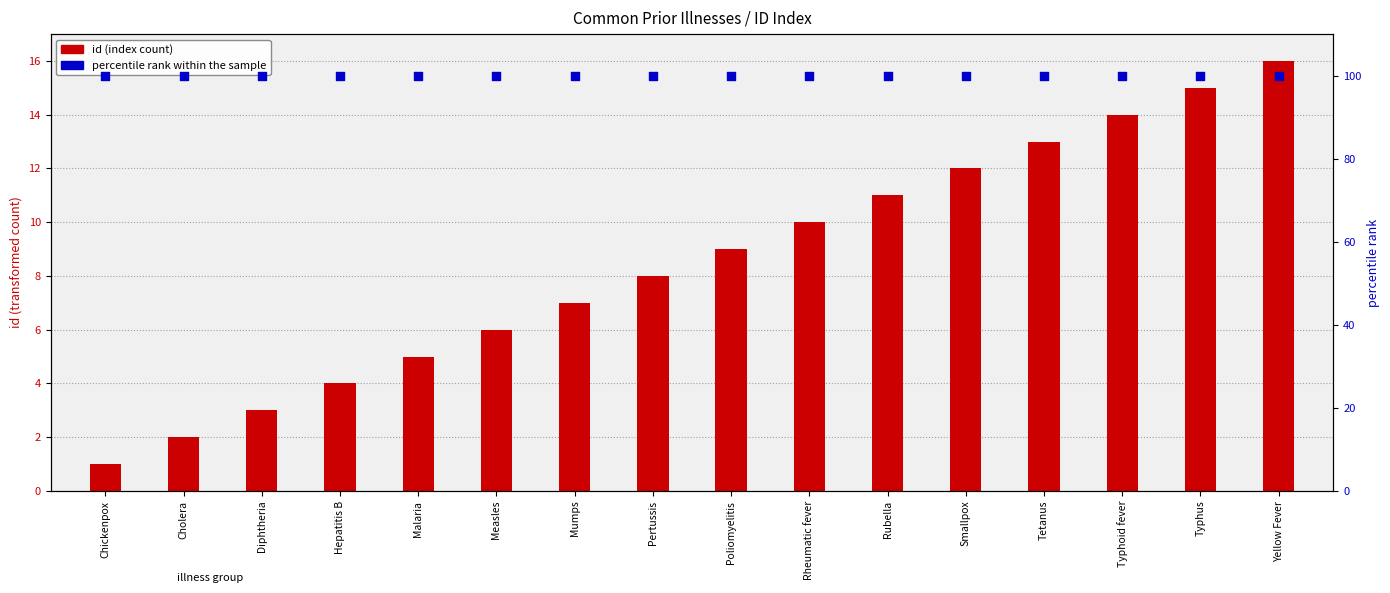

At how many categories does at least one series exceed 20?

16